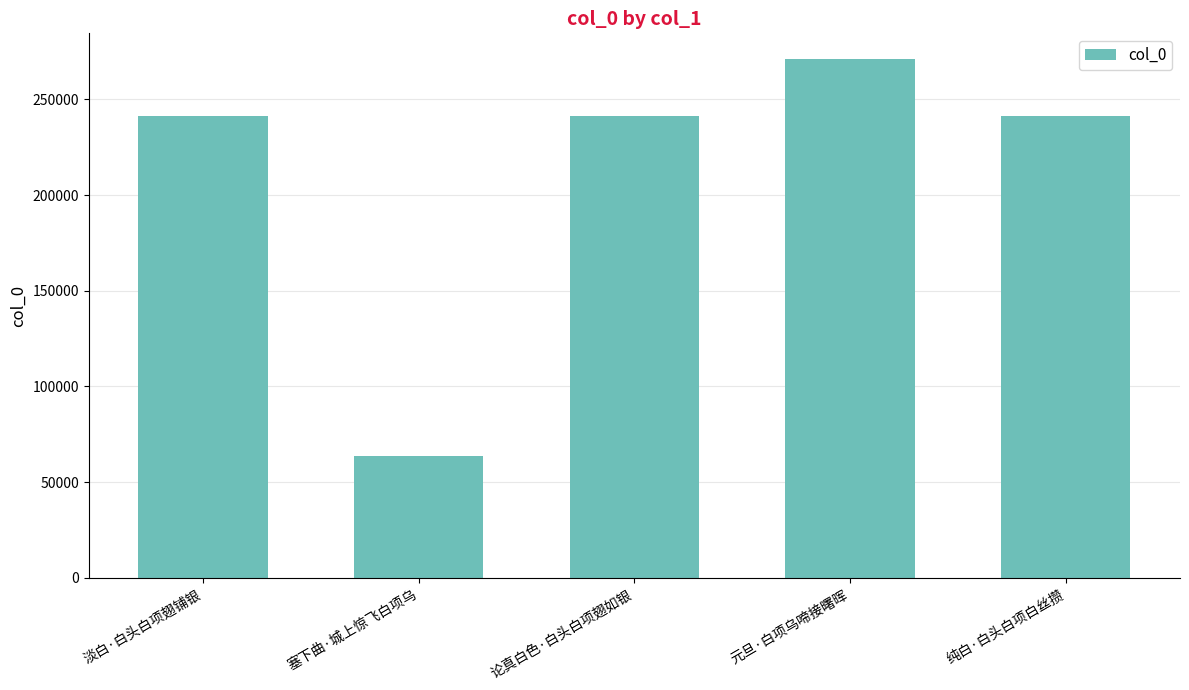

What is the label of the 3rd bar from the right?

论真白色·白头白项翅如银